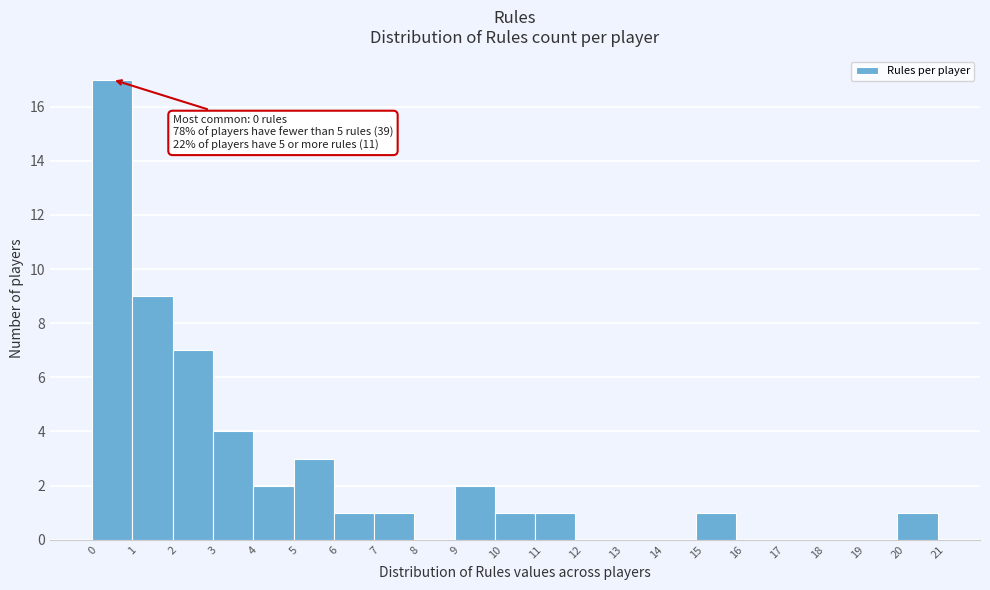

Over which range of the x-axis is the bar tallest?

0 to 1